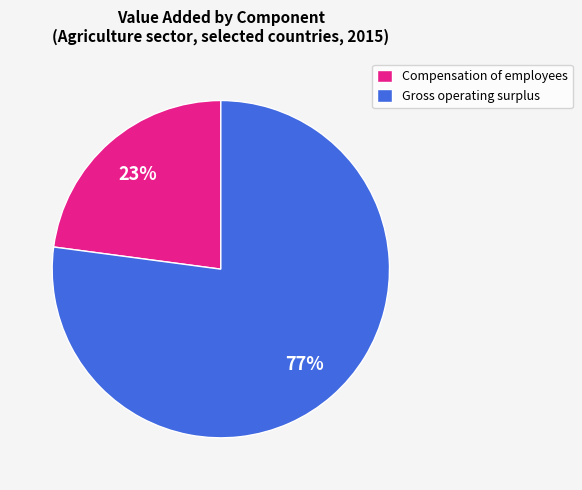

Count the number of slices in the pie.

2